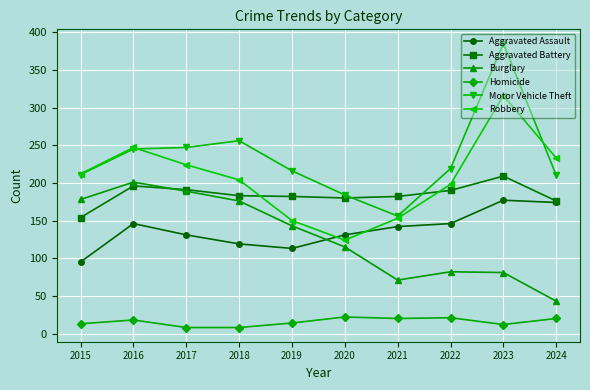

What is the highest value of the Burglary series?

201